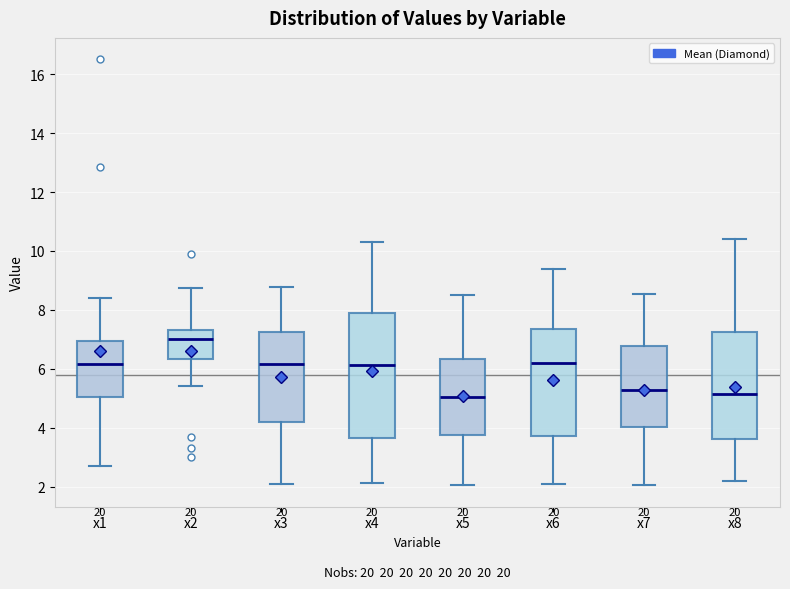

Where is the upper edge of the box for x1 on the y-axis? The values are not printed on the chart, so give them approximately, as read against the axis.

7.0